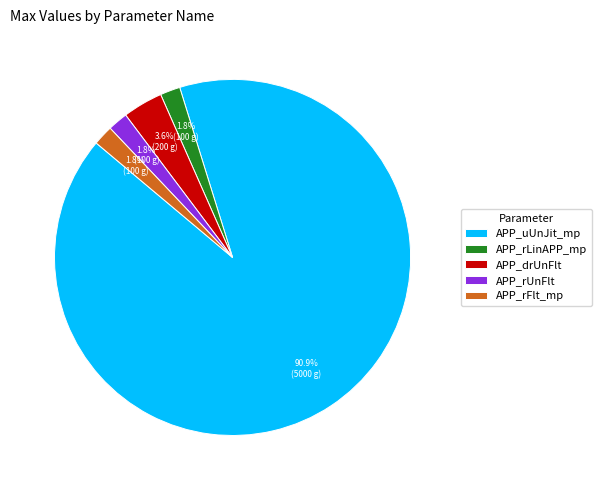

What portion of the pie excludes APP_rFlt_mp?

98.2%